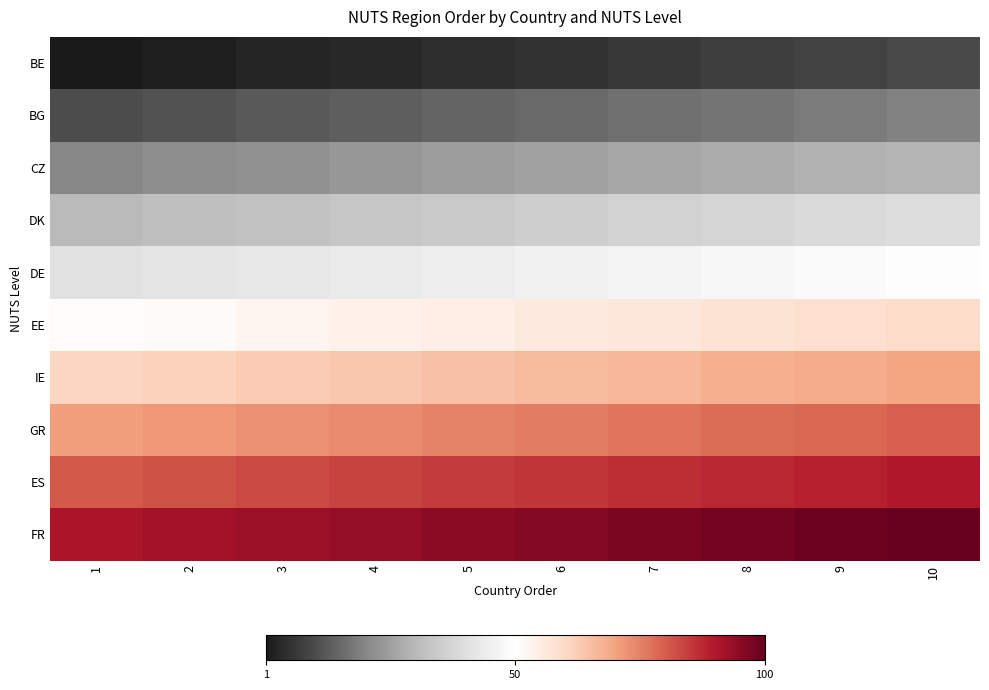

Reading left to right, transcribe all the data shown in this chart.

BE: 1=1	2=2	3=3	4=4	5=5	6=6	7=7	8=8	9=9	10=10
BG: 1=11	2=12	3=13	4=14	5=15	6=16	7=17	8=18	9=19	10=20
CZ: 1=21	2=22	3=23	4=24	5=25	6=26	7=27	8=28	9=29	10=30
DK: 1=31	2=32	3=33	4=34	5=35	6=36	7=37	8=38	9=39	10=40
DE: 1=41	2=42	3=43	4=44	5=45	6=46	7=47	8=48	9=49	10=50
EE: 1=51	2=52	3=53	4=54	5=55	6=56	7=57	8=58	9=59	10=60
IE: 1=61	2=62	3=63	4=64	5=65	6=66	7=67	8=68	9=69	10=70
GR: 1=71	2=72	3=73	4=74	5=75	6=76	7=77	8=78	9=79	10=80
ES: 1=81	2=82	3=83	4=84	5=85	6=86	7=87	8=88	9=89	10=90
FR: 1=91	2=92	3=93	4=94	5=95	6=96	7=97	8=98	9=99	10=100